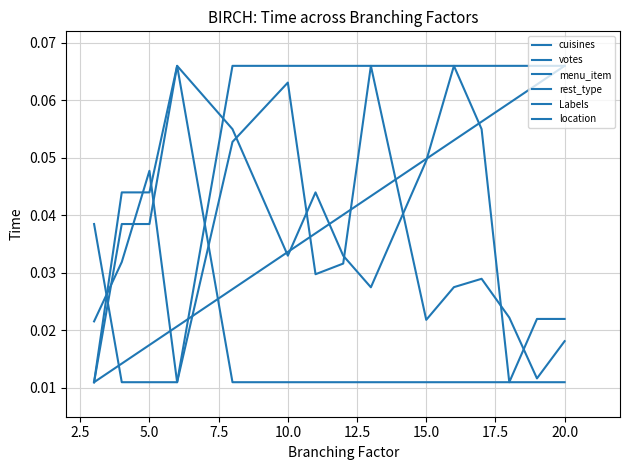

What is the spread (max minus min) of values at 10.0?

0.1